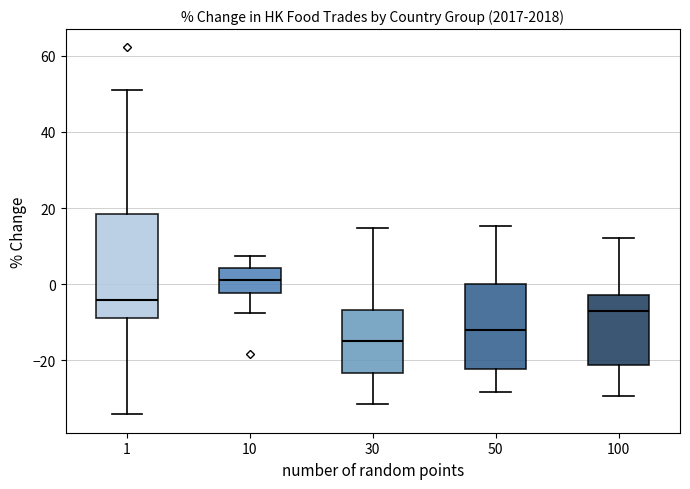

Reading left to right, read every box against the y-axis: the position of its median line, the range the box covers, and the ends of its whiskers. The values are not printed on the chart, so give them approximately, as read against the axis.

1: median -4, box -8 to 18, whiskers -34 to 50
10: median 2, box -2 to 4, whiskers -8 to 8
30: median -14, box -24 to -6, whiskers -32 to 14
50: median -12, box -22 to 0, whiskers -28 to 16
100: median -8, box -22 to -2, whiskers -30 to 12